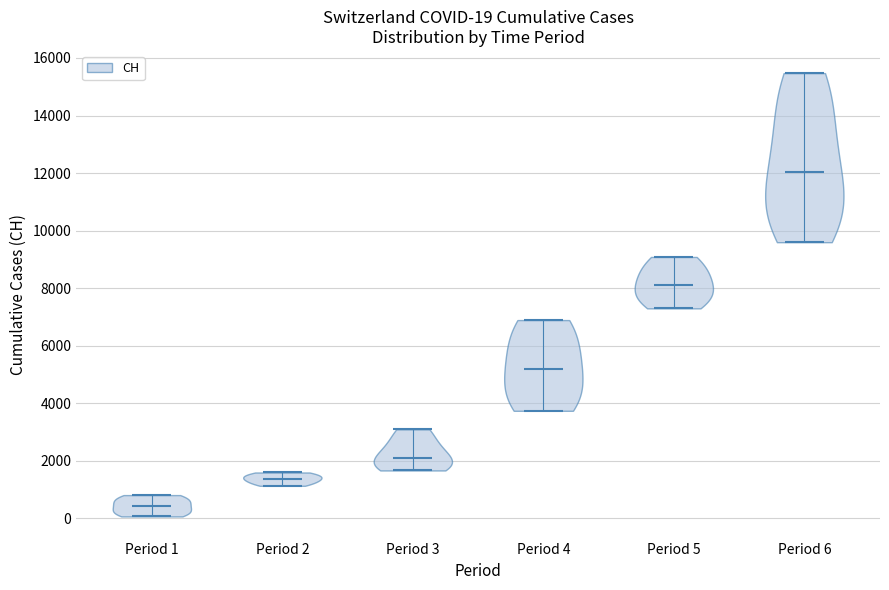

Which violin has the lowest median line?

Period 1